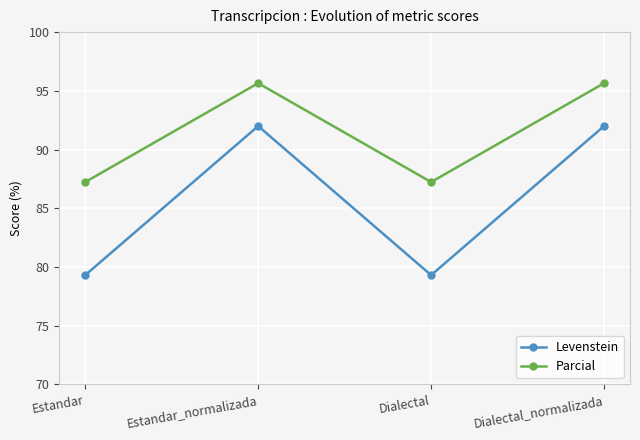

How many lines are shown in the chart?

2